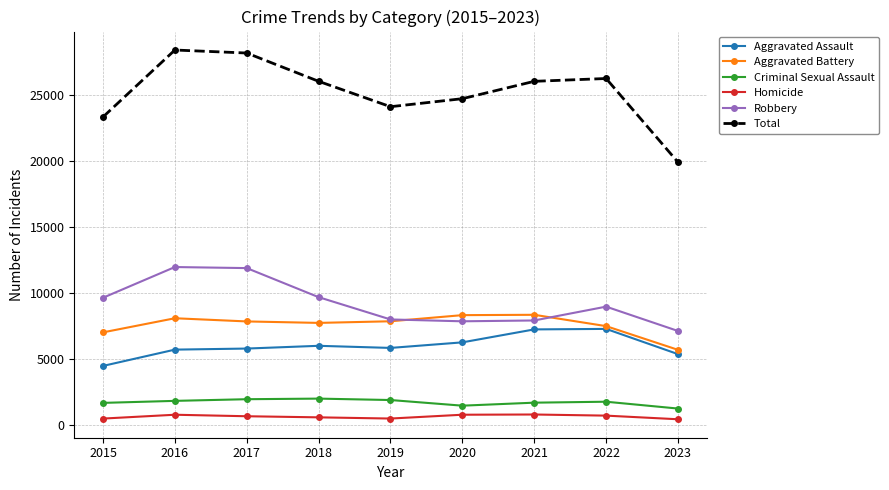

True or false: Aggravated Battery and Robbery cross at least once.

True